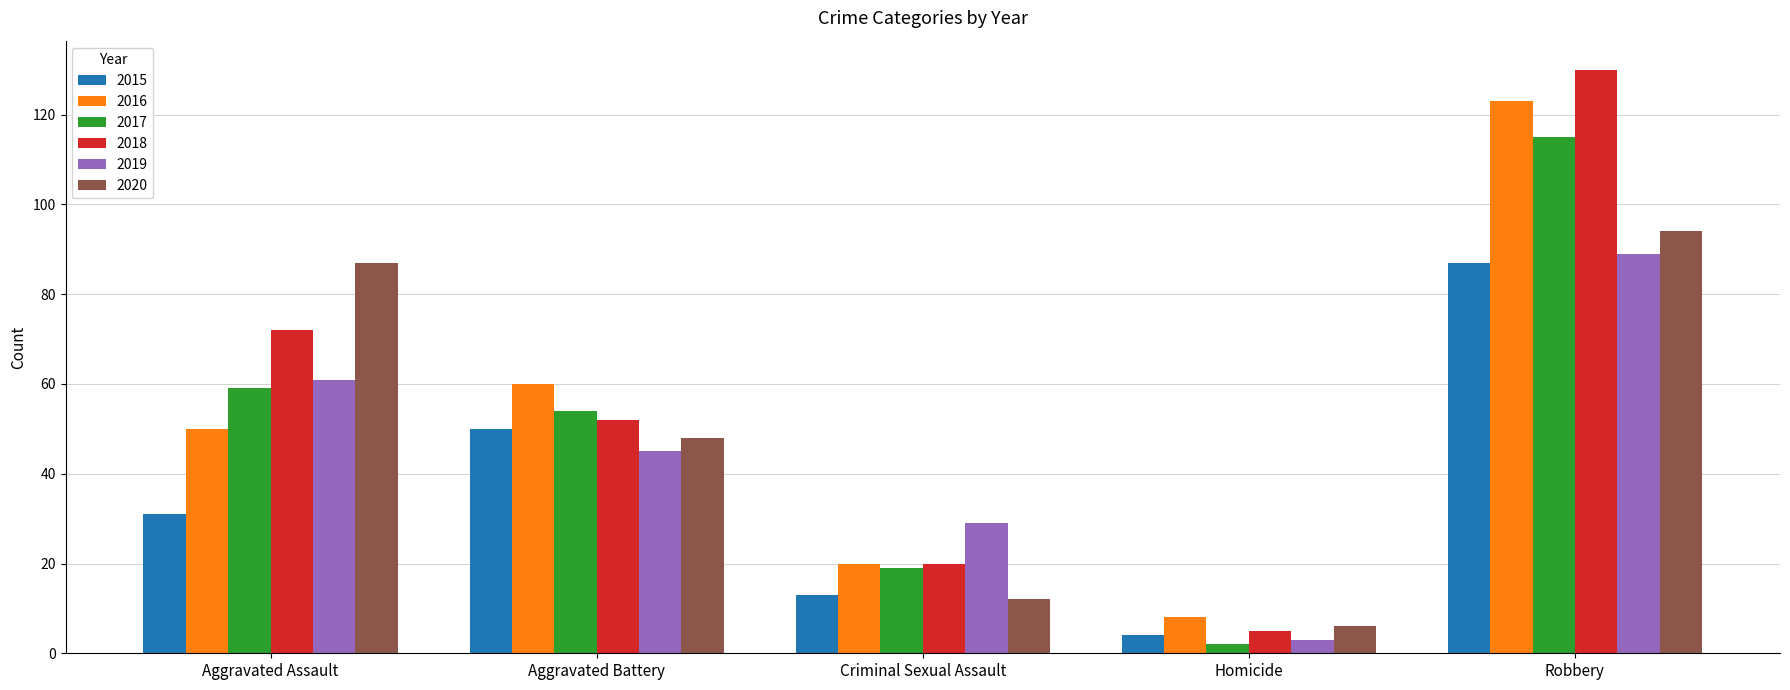

Where does the 2017 series first go above 54?

Aggravated Assault